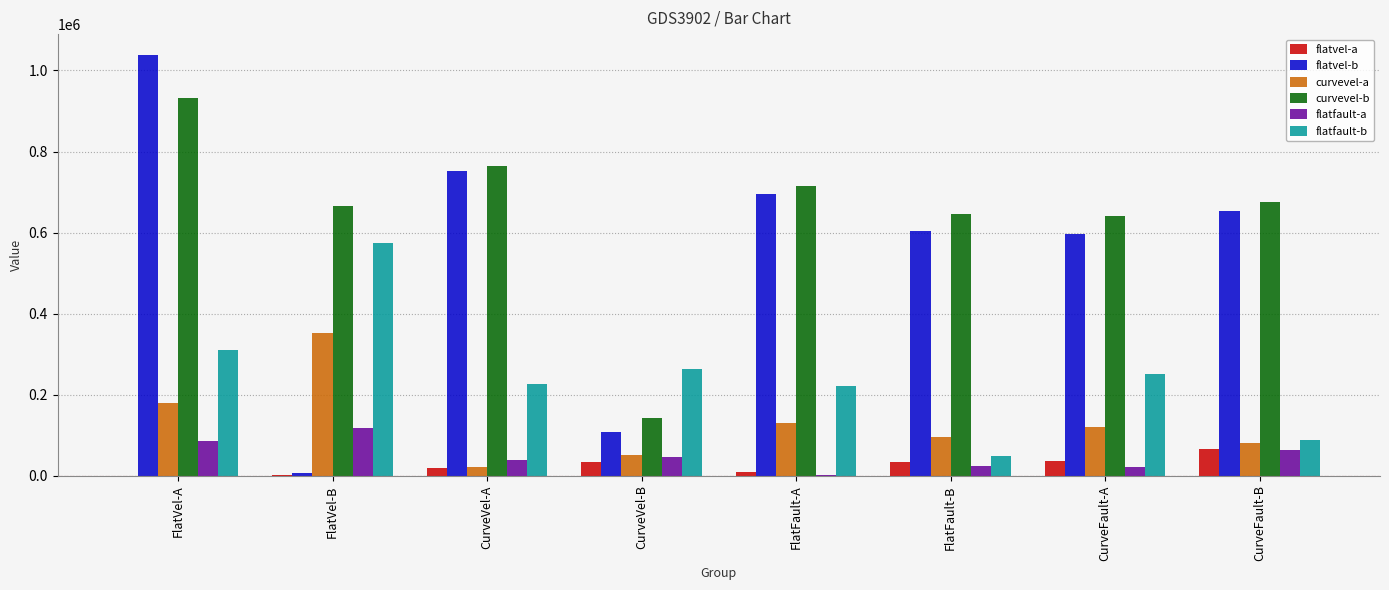

Which series has the largest total across all categories?

curvevel-b